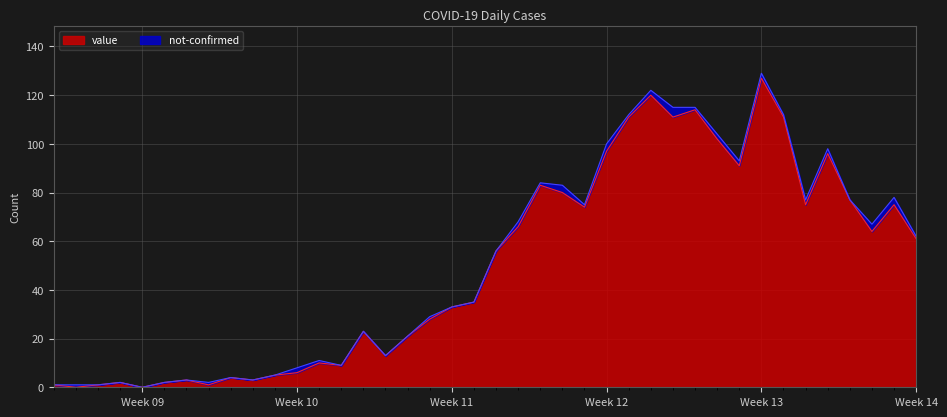

At which category is the sum across all series the highest?

Week 13